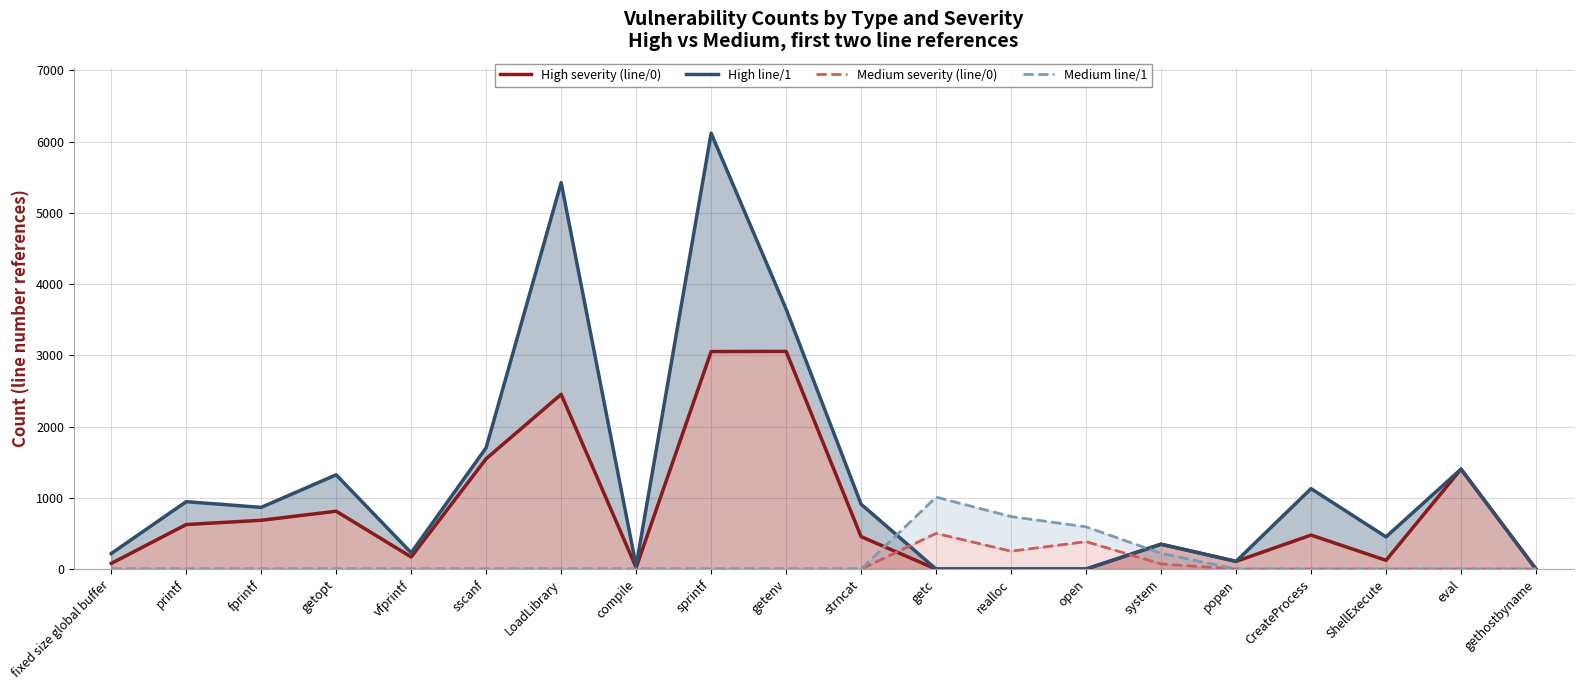

Reading left to right, transcribe all the data shown in this chart.

High severity (line/0): 79	625	685	812	170	1549	2453	21	3053	3056	455	0	0	0	349	108	477	123	1403	0
High line/1: 218	946	866	1323	229	1704	5424	43	6118	3650	911	0	0	0	349	108	1129	452	1403	0
Medium severity (line/0): 0	0	0	0	0	0	0	0	0	0	0	501	251	385	72	0	0	0	0	0
Medium line/1: 0	0	0	0	0	0	0	0	0	0	0	1010	737	593	221	0	0	0	0	0